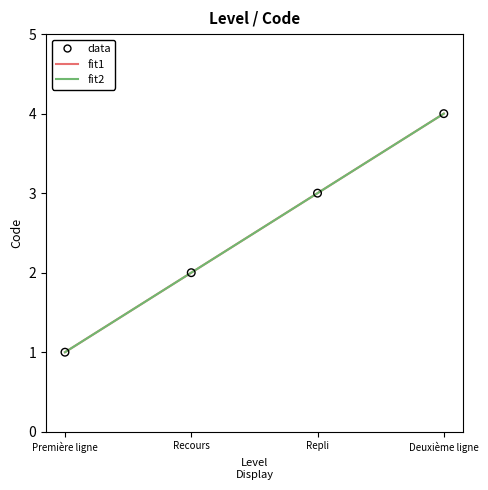

Which series has the largest total across all categories?

fit1